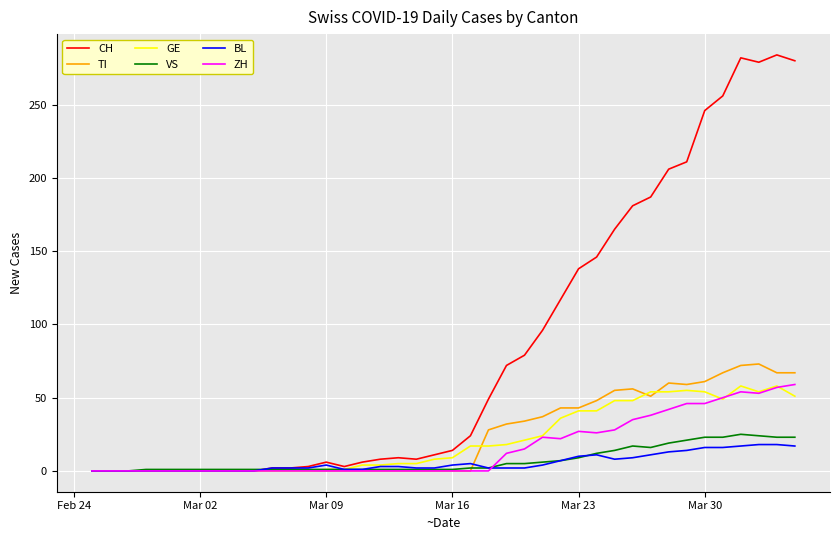

Which series has the largest total across all categories?

CH